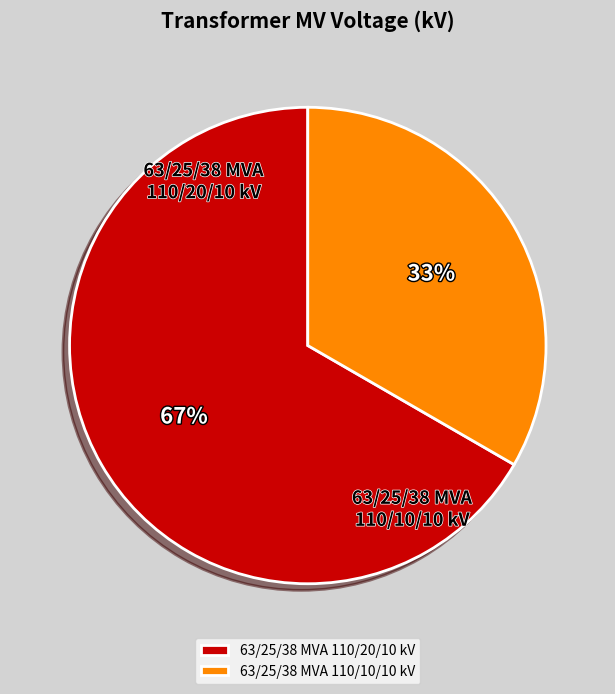

How many segments does this pie chart have?

2